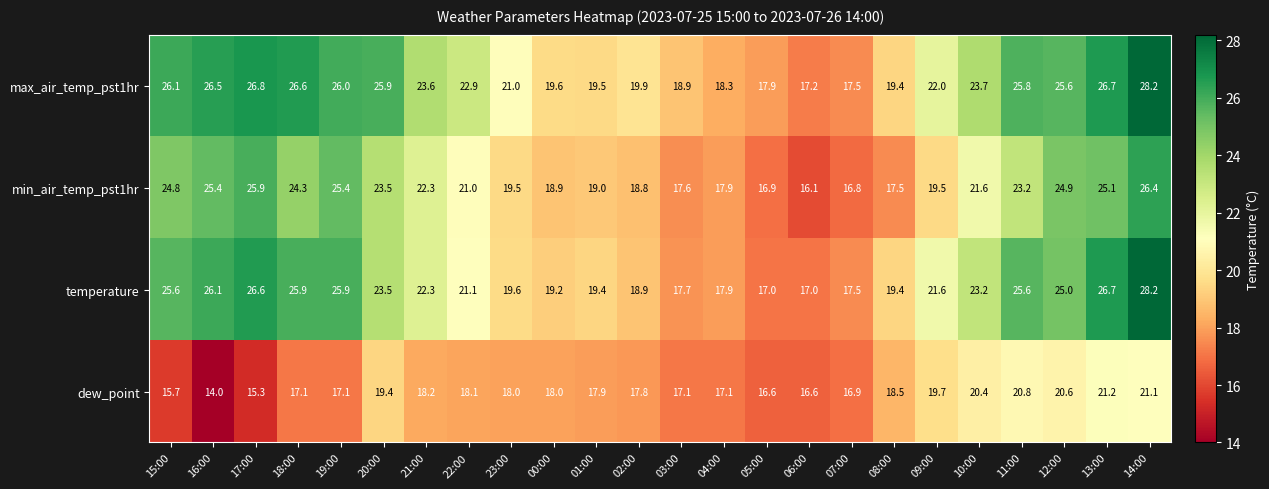

Which series has the widest spread of values?

temperature